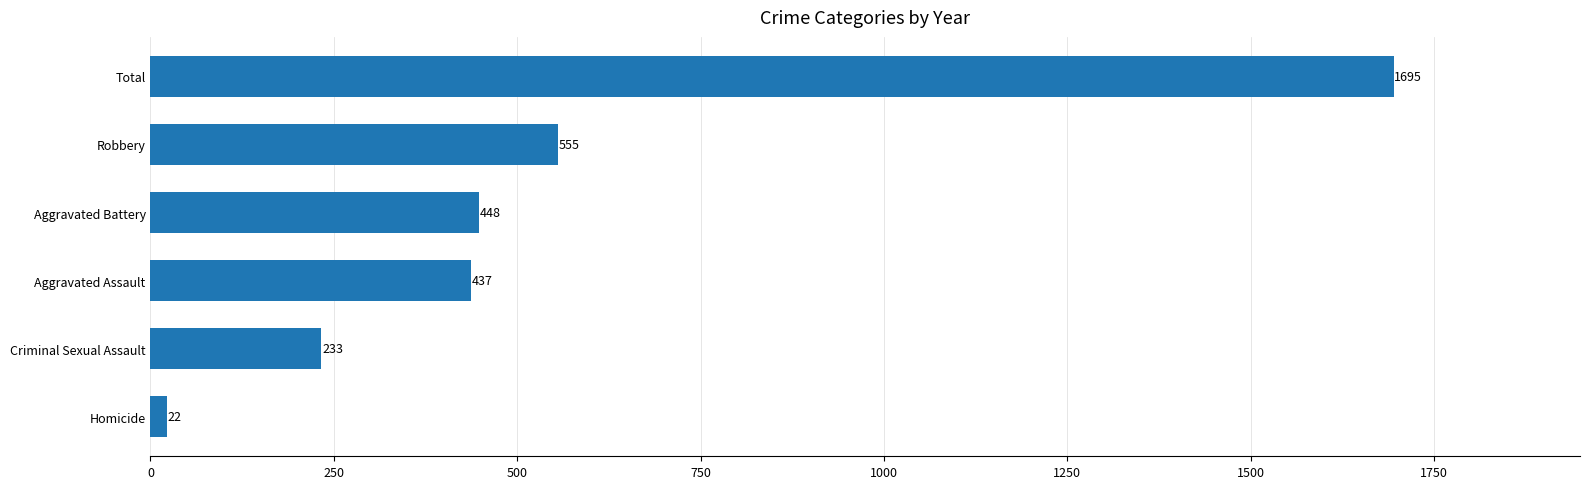

The value at Criminal Sexual Assault is 149. True or false?

False